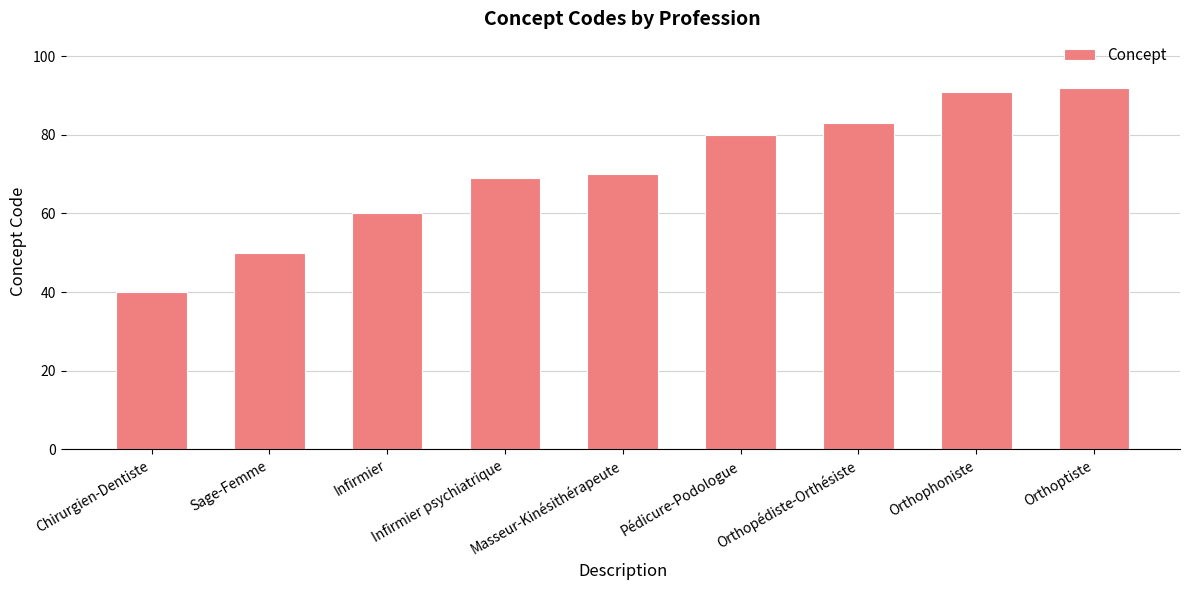

Reading right to left, list all the values displayed in this chart.

Orthoptiste=92	Orthophoniste=91	Orthopédiste-Orthésiste=83	Pédicure-Podologue=80	Masseur-Kinésithérapeute=70	Infirmier psychiatrique=69	Infirmier=60	Sage-Femme=50	Chirurgien-Dentiste=40